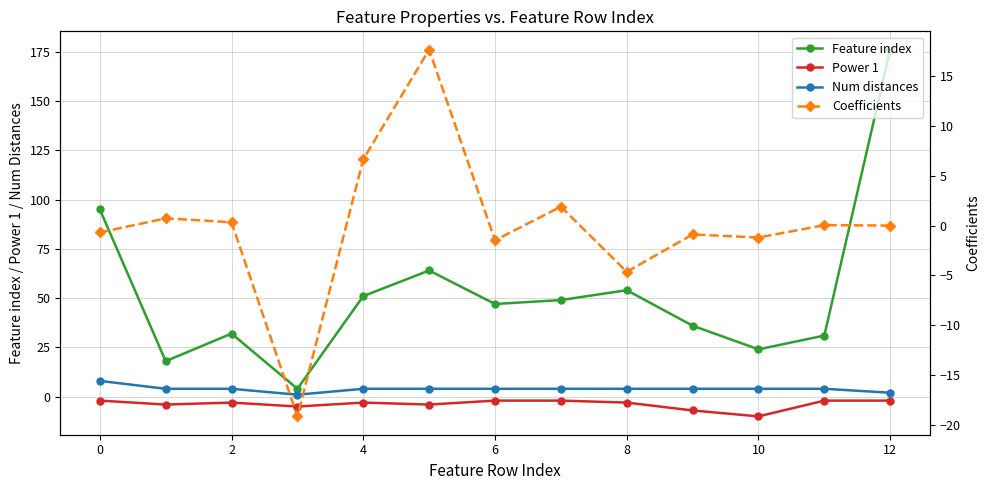

What is the approximate value of Num distances at 11?

4.0